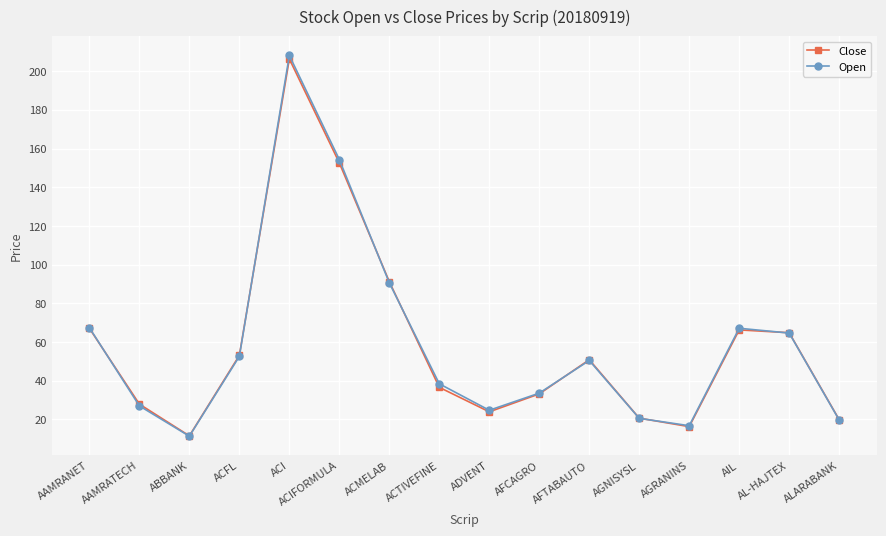

Which category has the highest value across all series?

ACI